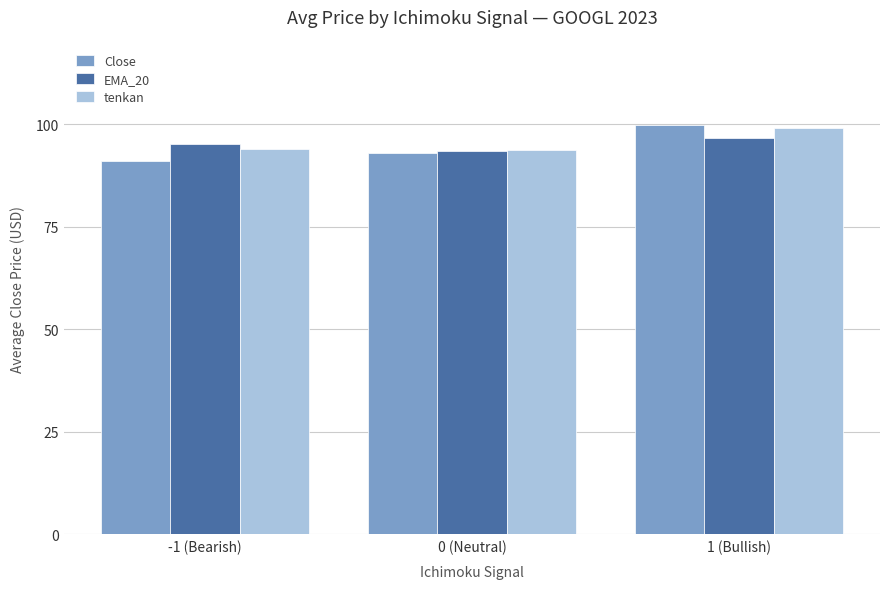

What position from the left is 0 (Neutral)?

2